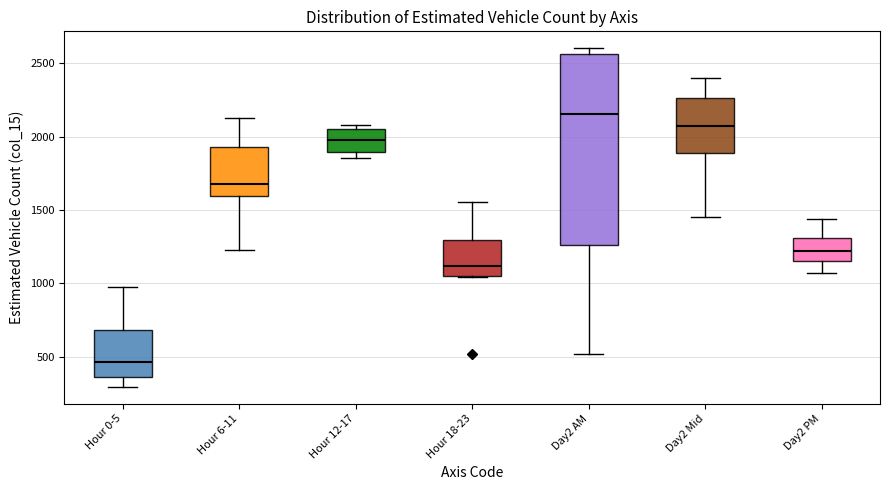

Reading left to right, read every box against the y-axis: the position of its median line, the range the box covers, and the ends of its whiskers. The values are not printed on the chart, so give them approximately, as read against the axis.

Hour 0-5: median 450, box 350 to 700, whiskers 300 to 1000
Hour 6-11: median 1700, box 1600 to 1950, whiskers 1250 to 2150
Hour 12-17: median 2000, box 1900 to 2050, whiskers 1850 to 2100
Hour 18-23: median 1100, box 1050 to 1300, whiskers 1050 to 1550
Day2 AM: median 2150, box 1250 to 2550, whiskers 500 to 2600
Day2 Mid: median 2050, box 1900 to 2250, whiskers 1450 to 2400
Day2 PM: median 1200, box 1150 to 1300, whiskers 1050 to 1450